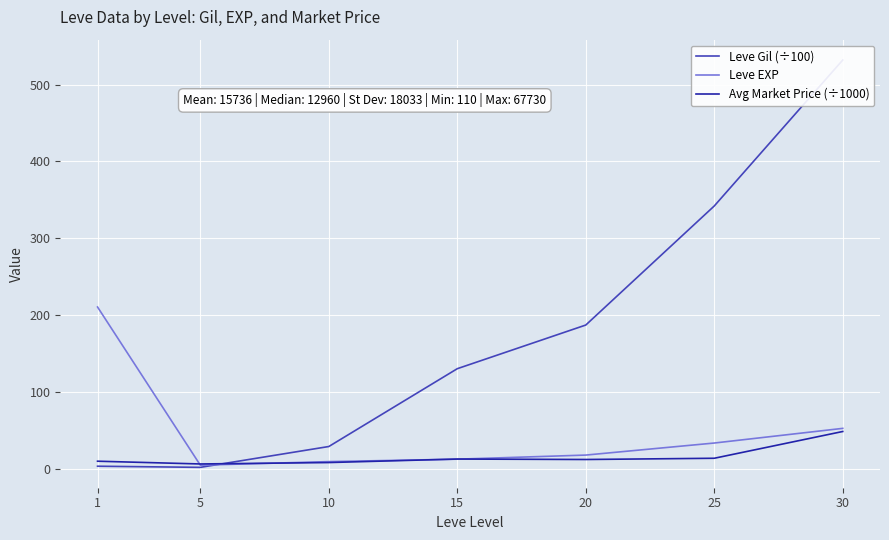

Which label corresponds to the largest value in the chart?

30